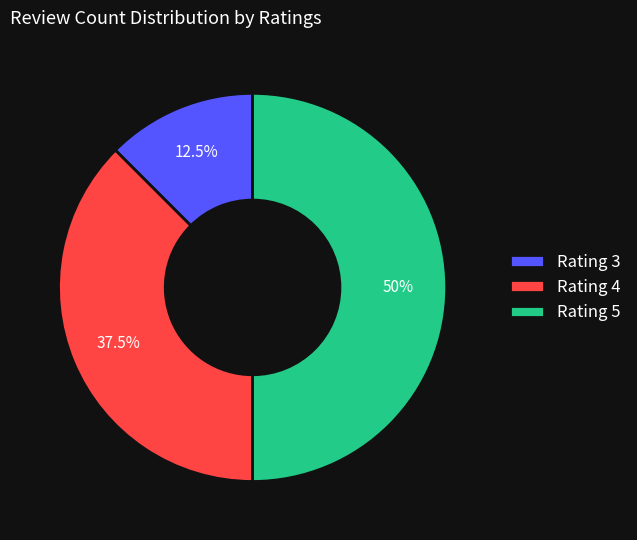

To the nearest percent, what is the average slice percentage?

33%